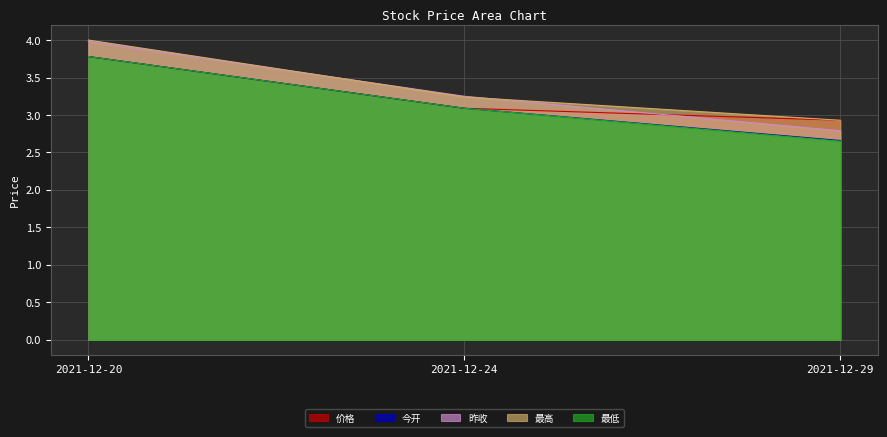

What is the value of the 今开 point at the 3rd from the left?

2.7